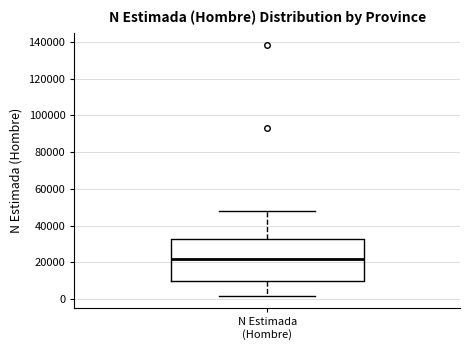

Where does the upper whisker of the box for N Estimada (Hombre) end on the y-axis? The values are not printed on the chart, so give them approximately, as read against the axis.

48000